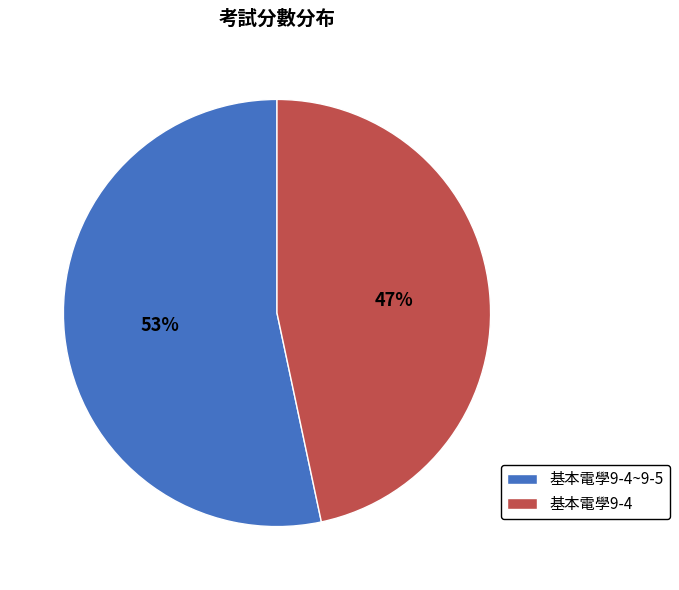

What percentage is the 基本電學9-4 slice, to the nearest percent?

47%